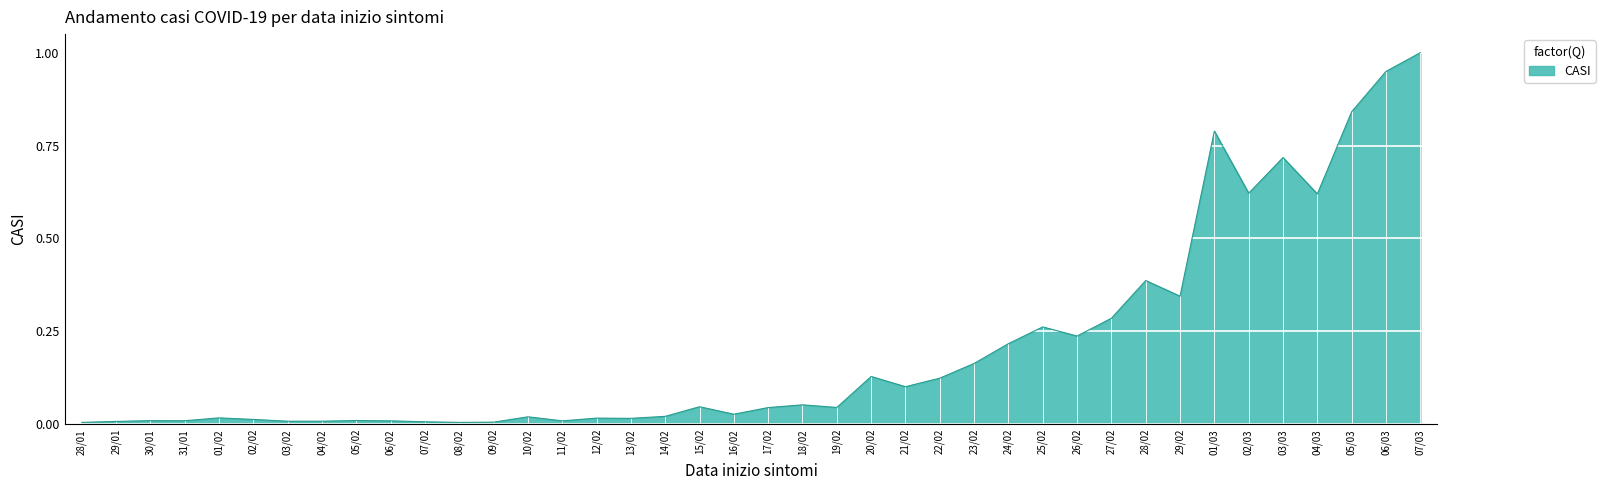

True or false: the data shows 0.0 at 16/02.

True